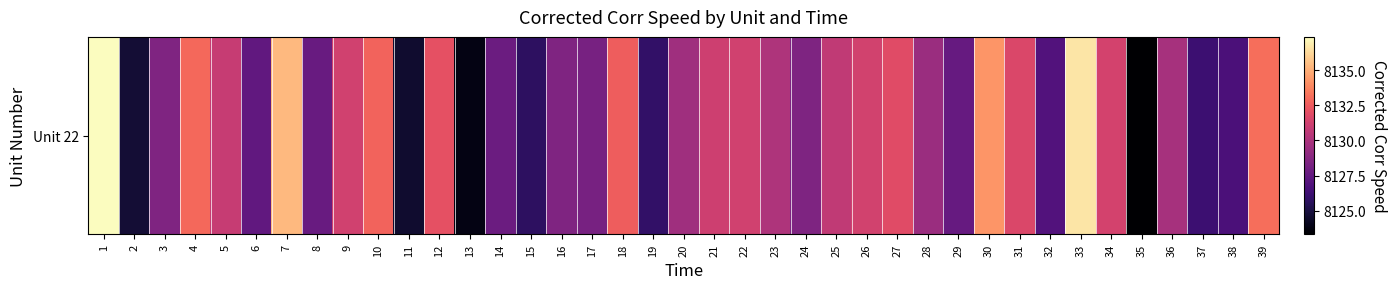

Is it true that the value at 10 is 13677.6?

False